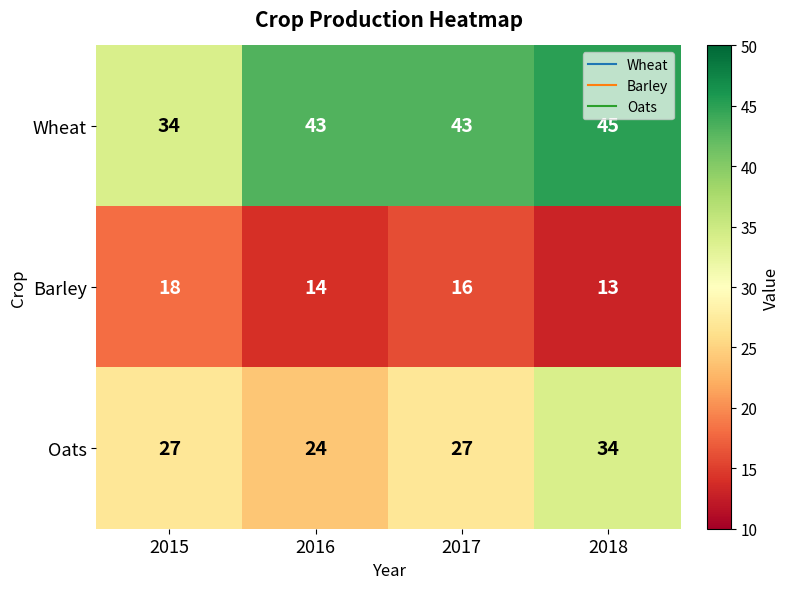

How many data points does each series have?

4